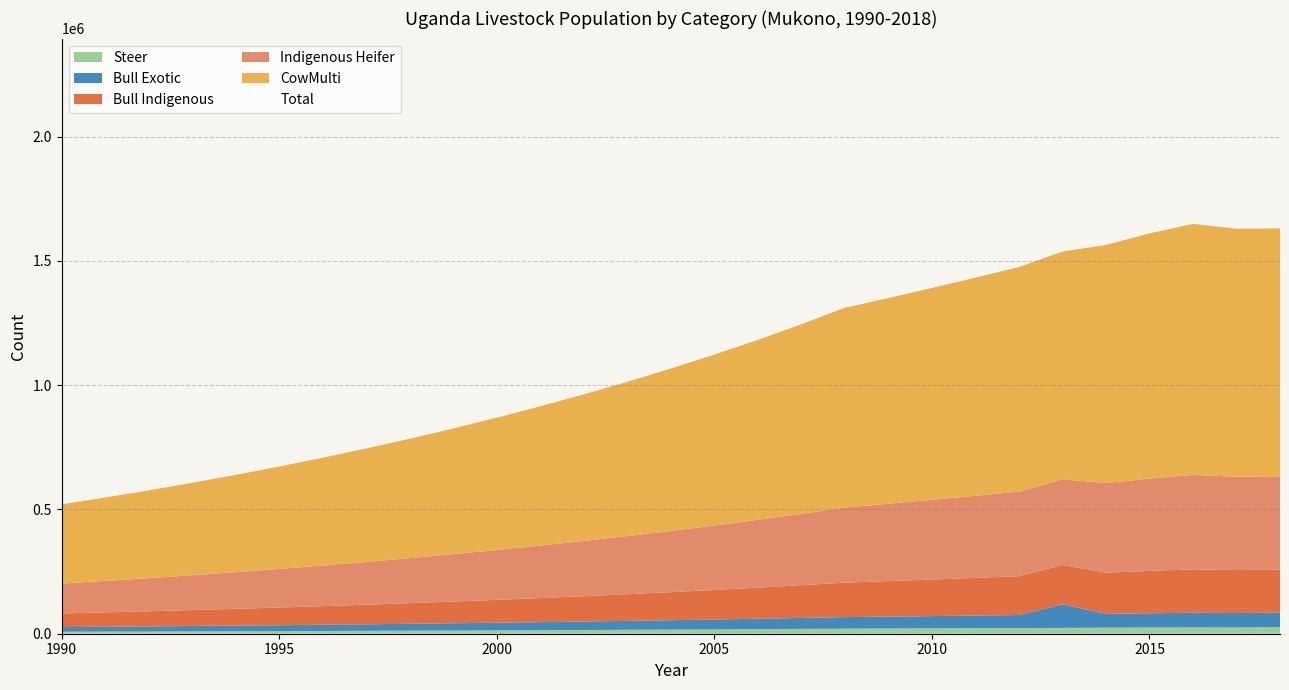

True or false: Indigenous Heifer and Bull Exotic cross at least once.

False